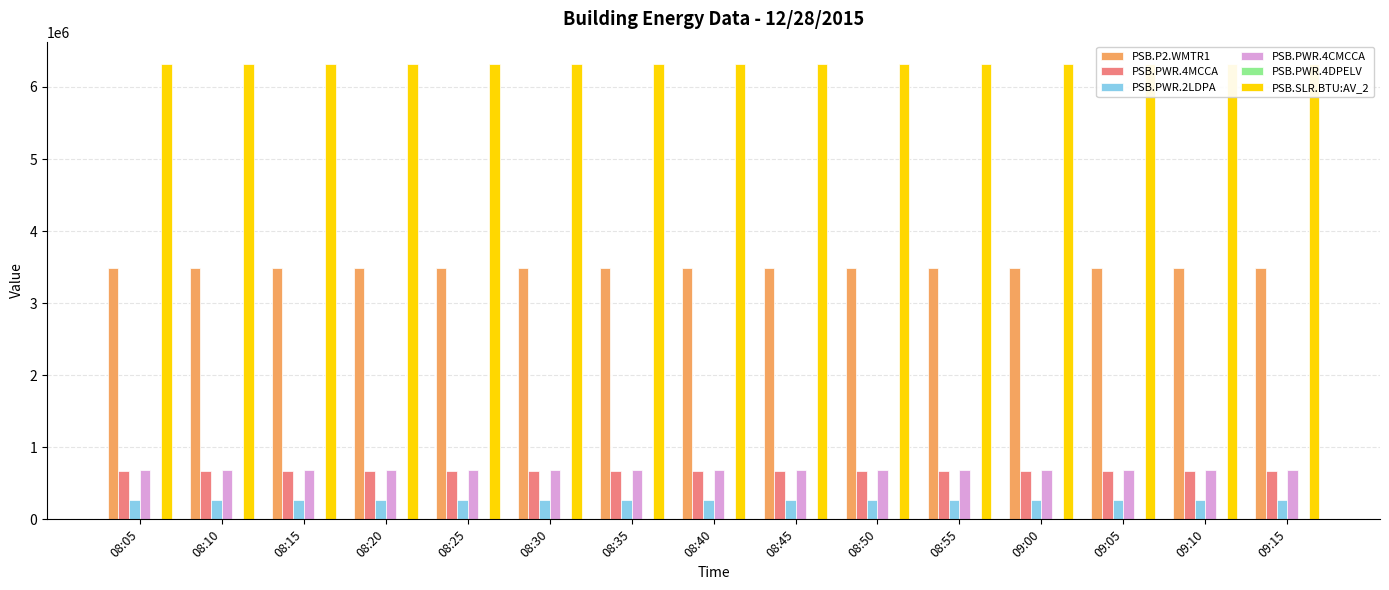

At how many categories does at least one series exceed 2679294?

15